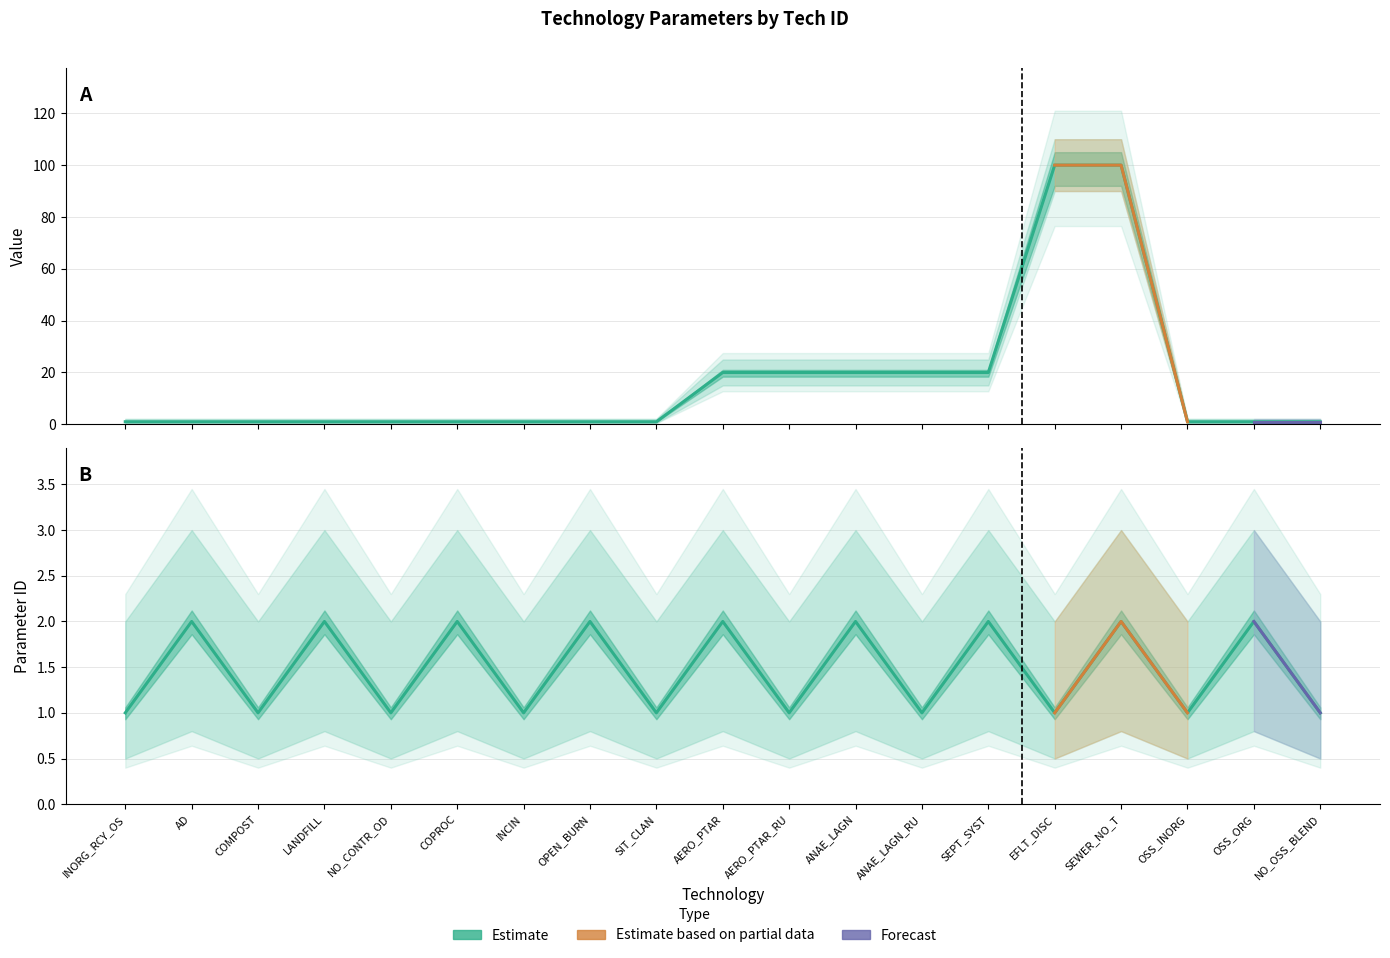

Count the number of categories in the chart.

19